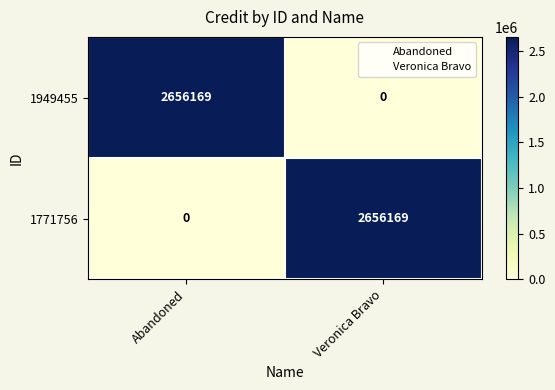

Count the number of categories in the chart.

2